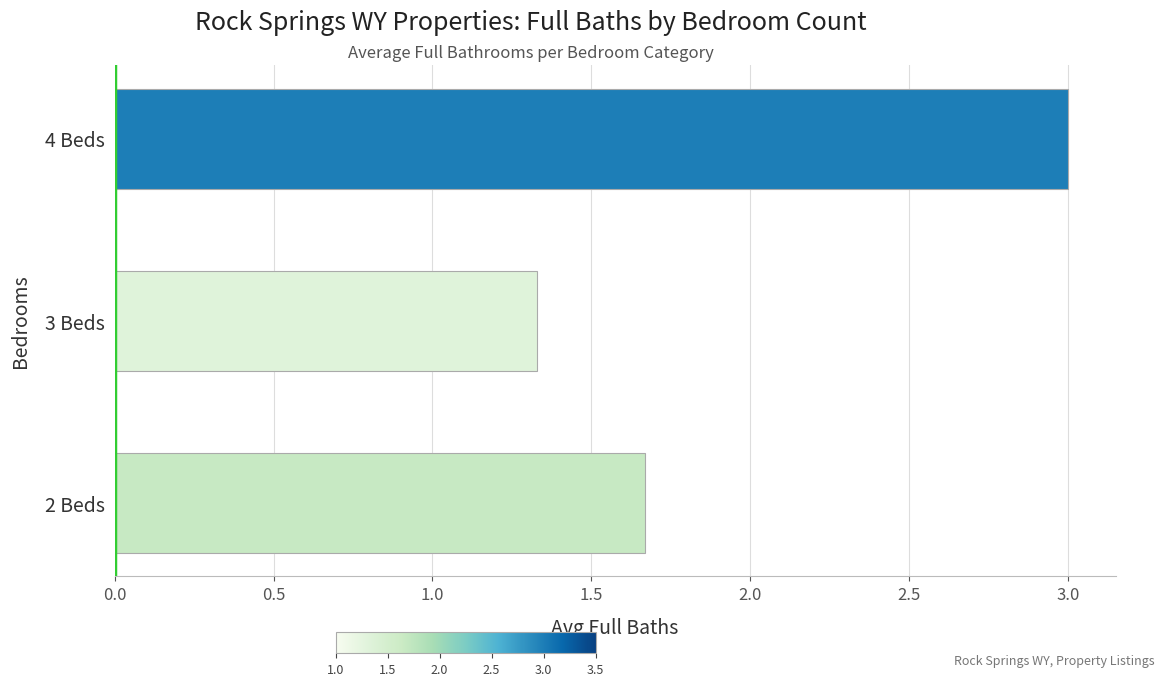

List the labels in order of value, largest first.

4 Beds, 2 Beds, 3 Beds